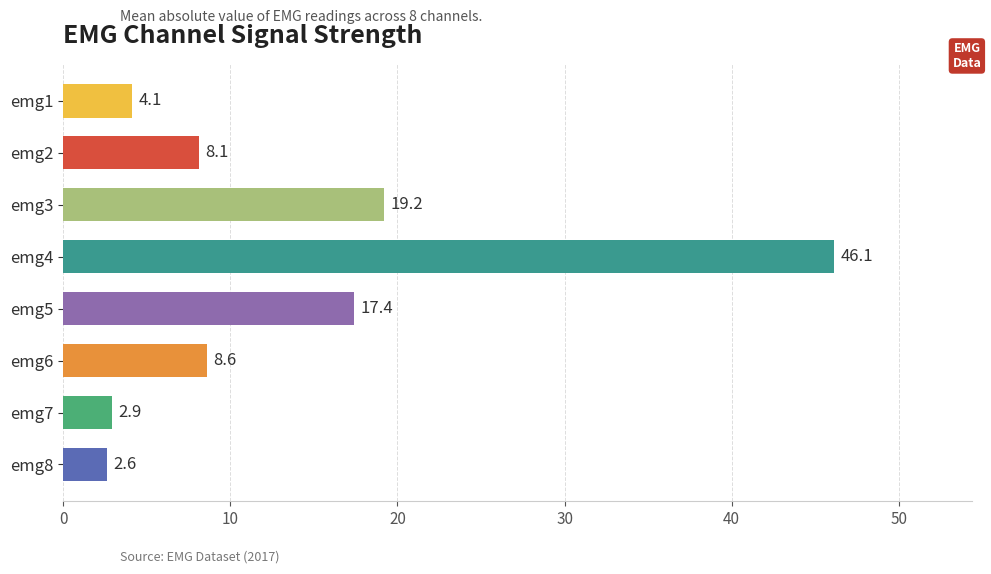

What is the average value?

13.6